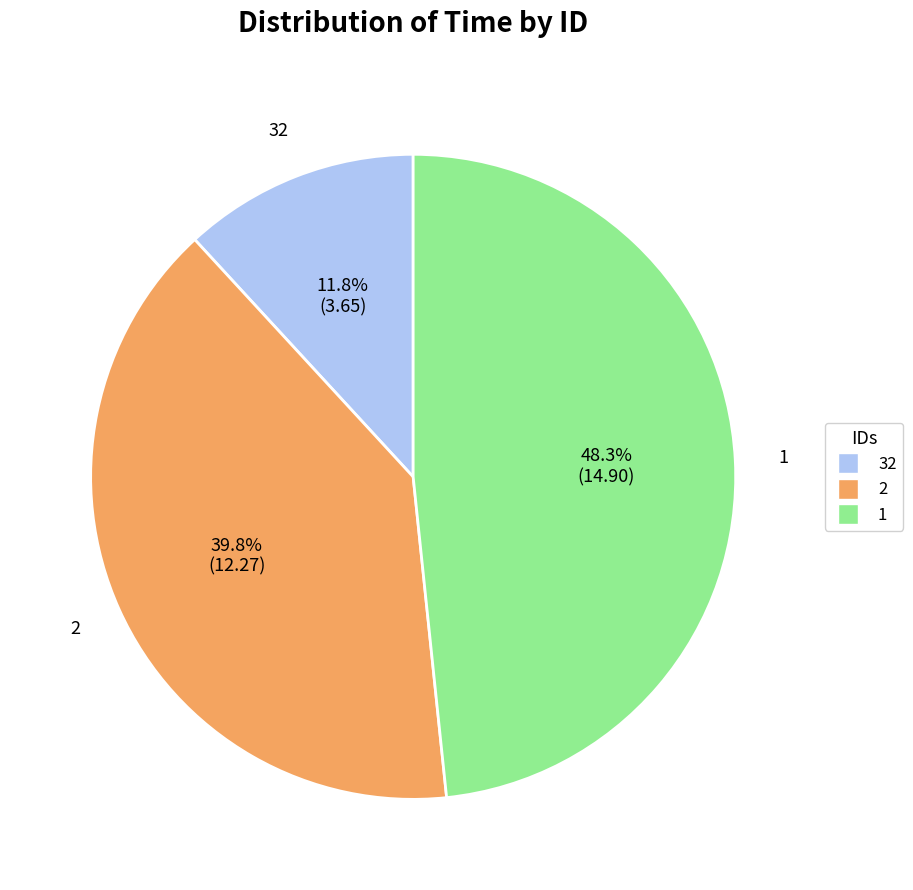

To the nearest percent, what is the difference between the largest and smallest slice percentages?

37%